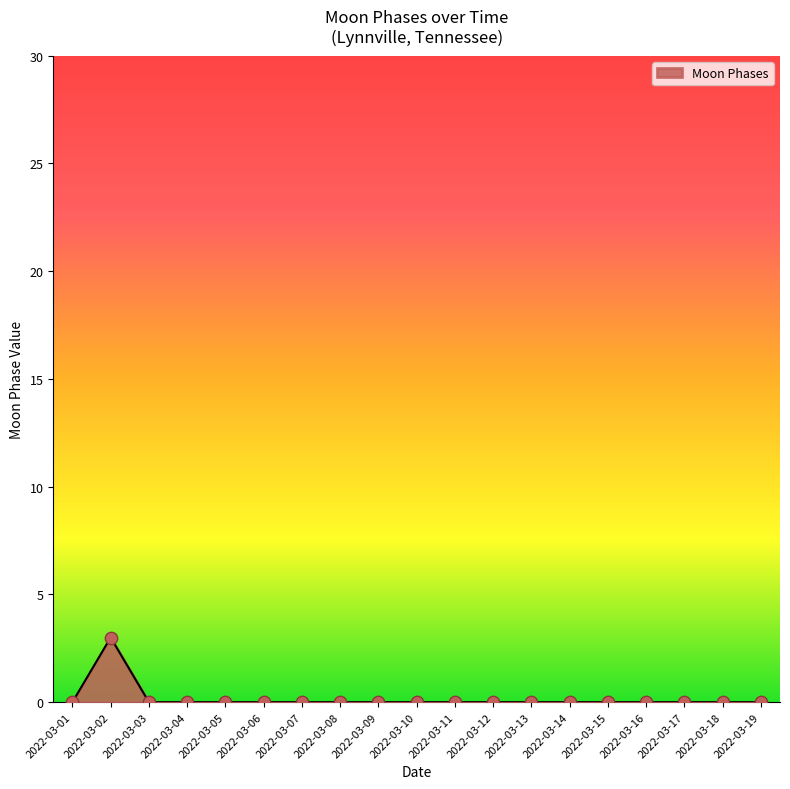

Between 2022-03-02 and 2022-03-03, which is larger?

2022-03-02